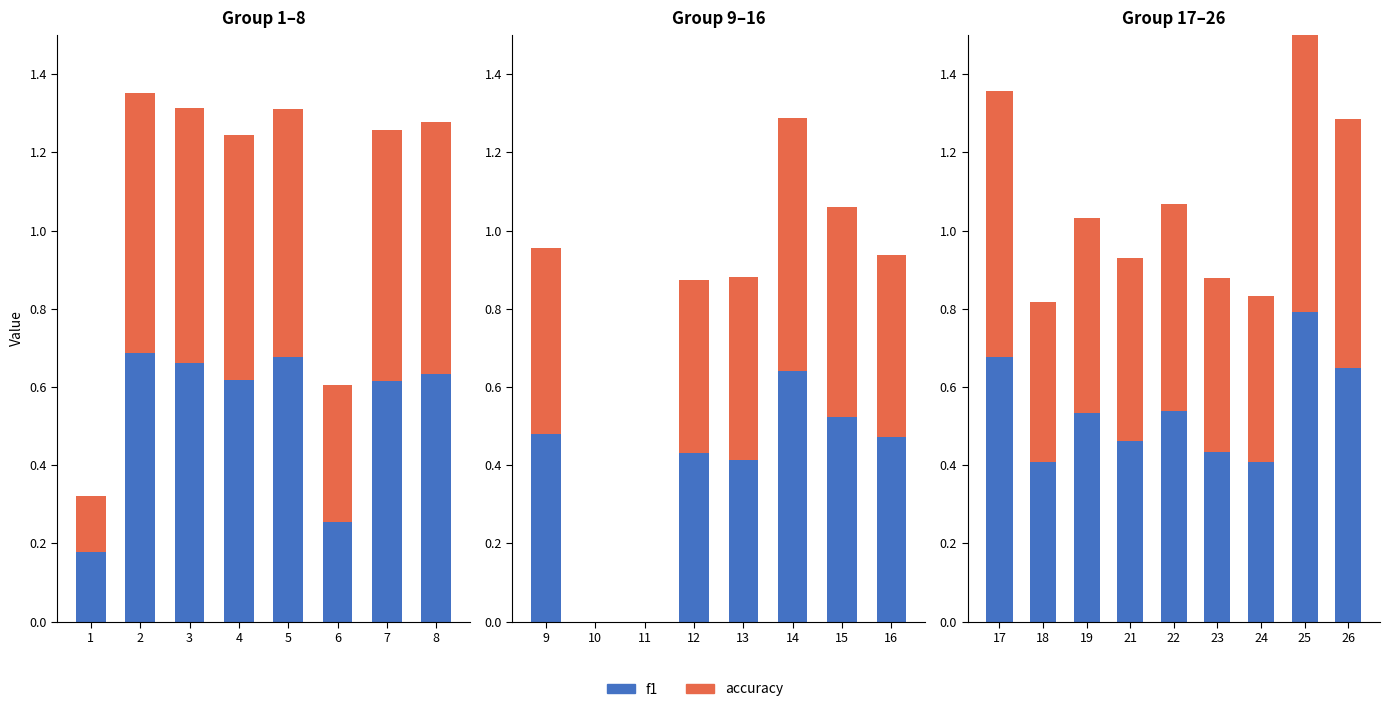

The value of accuracy at 26 is 0.6. True or false?

True